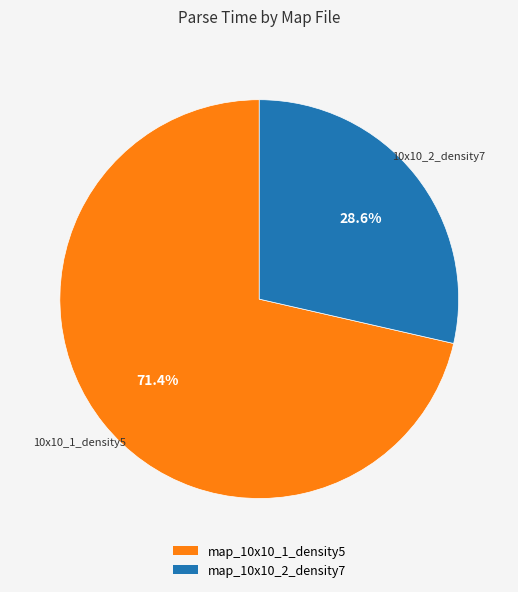

Is there a majority slice in this chart?

Yes